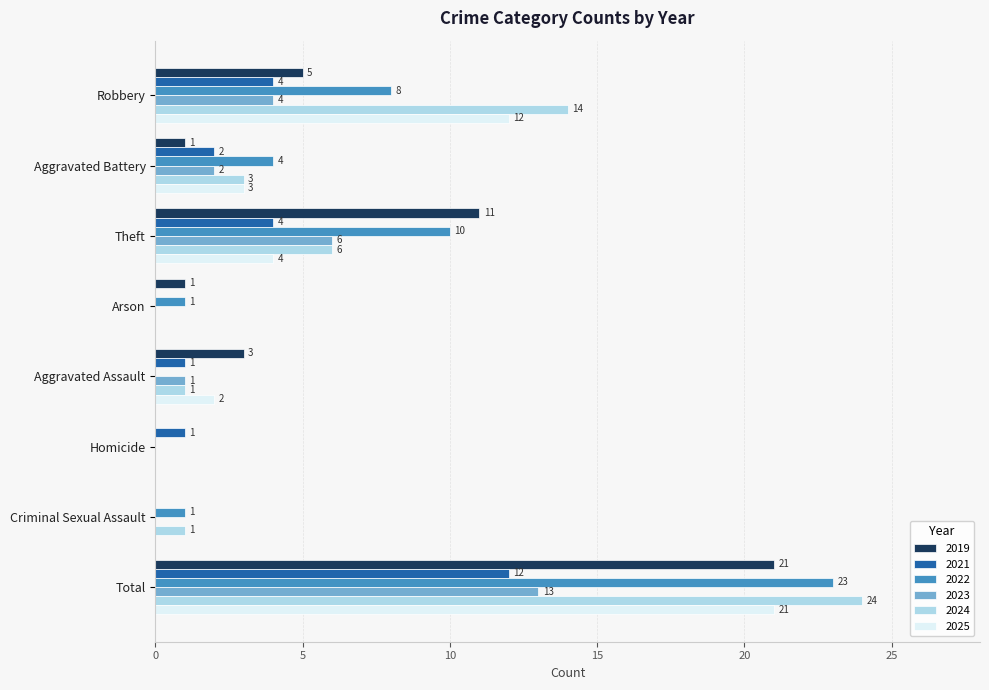

At which category is the sum across all series the highest?

Total